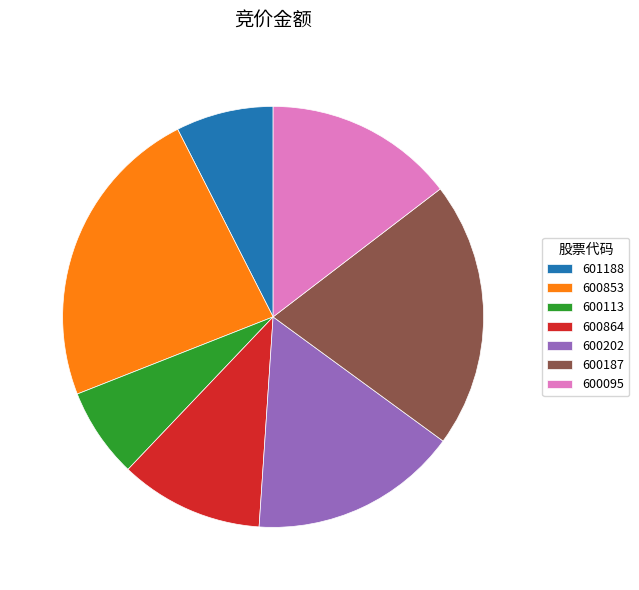

Is there any slice that represents more than half of the pie?

No